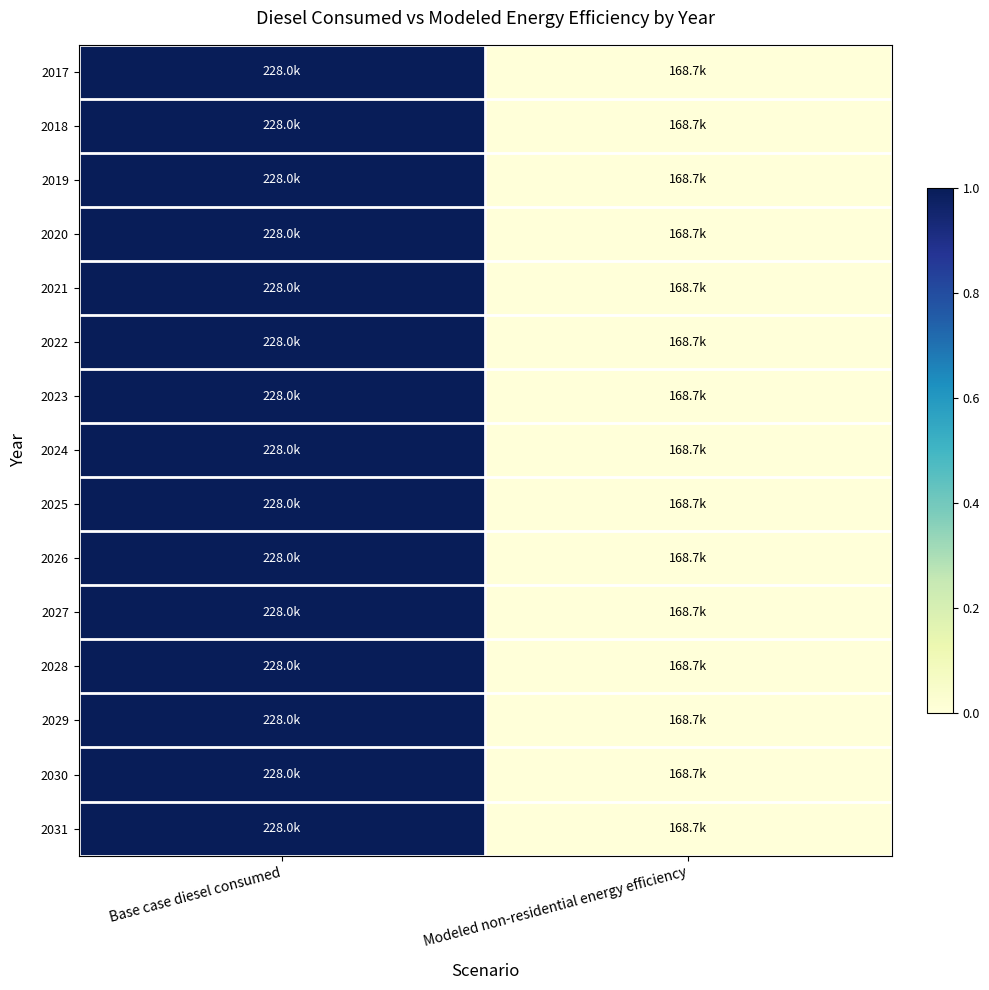

At which category does the chart reach its minimum across all series?

Modeled non-residential energy efficiency